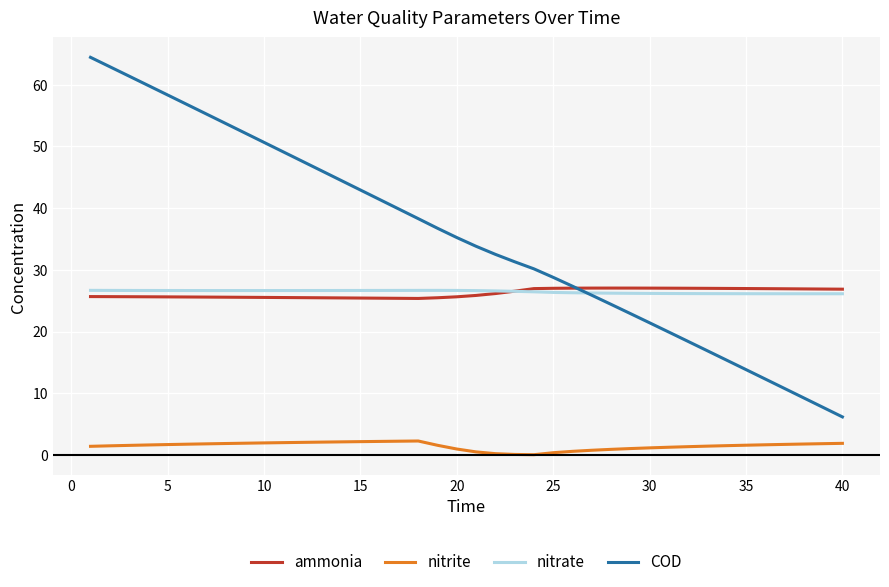

What is the minimum value for ammonia?

25.4